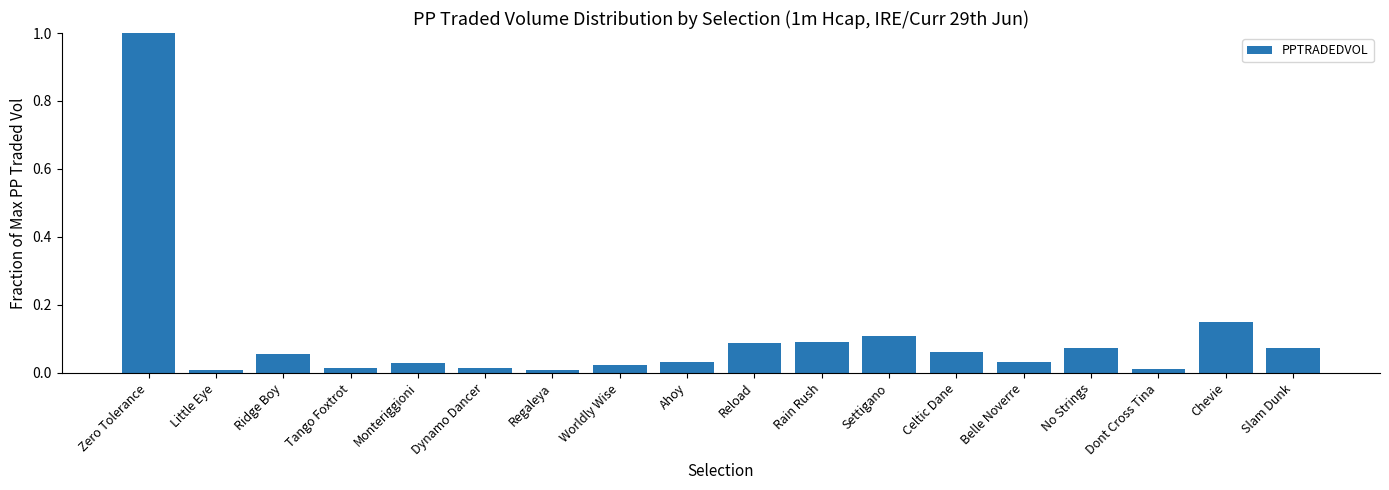

True or false: the data shows 0.0 at Dynamo Dancer.

True